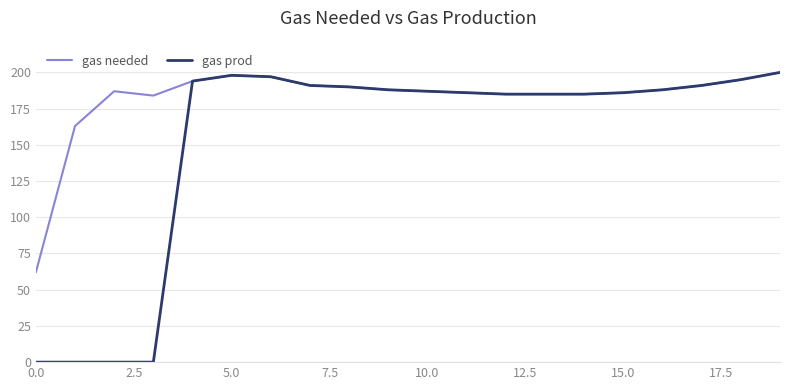

List the series in order of their overall mean, lowest first.

gas prod, gas needed